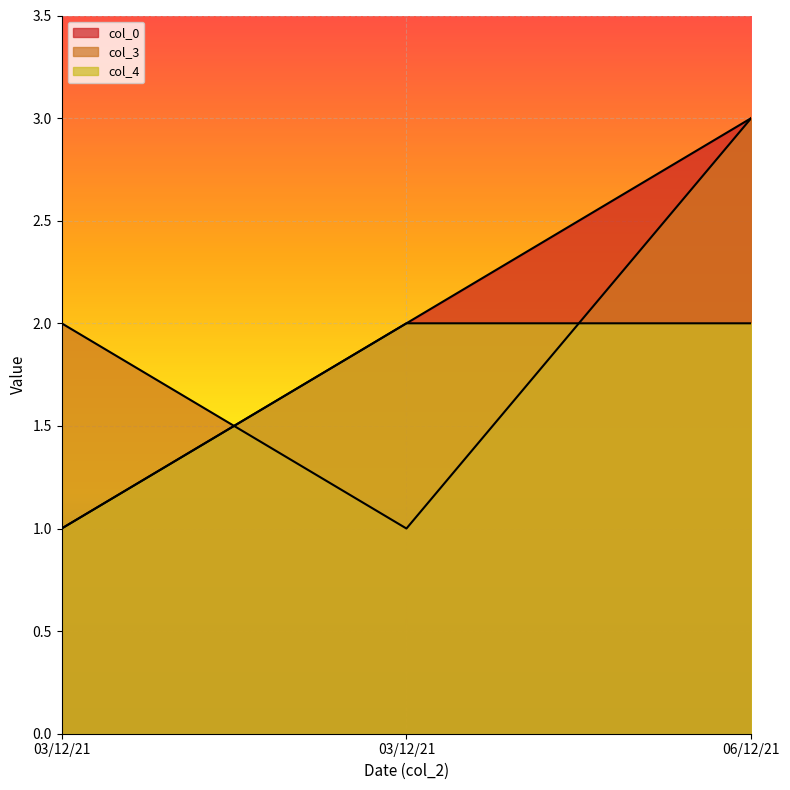

Is the value of col_0 at 03/12/21 greater than the value of col_3 at 03/12/21?

No